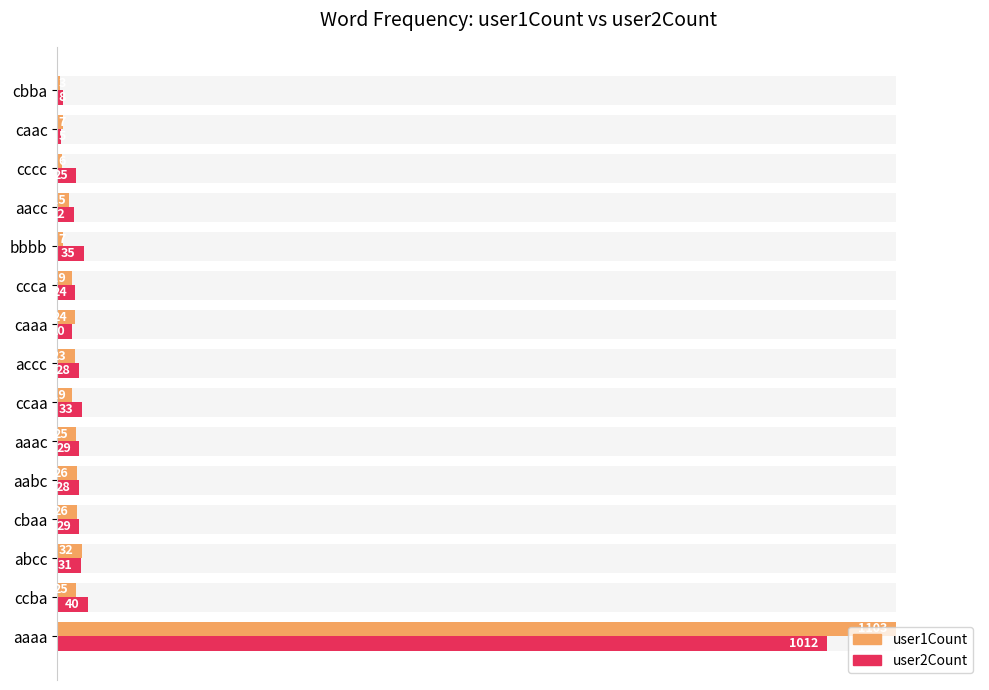

Rank the series at 10 from lowest to highest value.

user1Count, user2Count